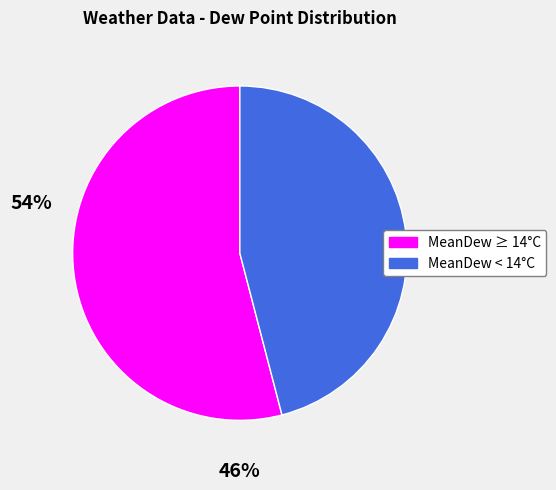

Does any single category account for the majority?

Yes